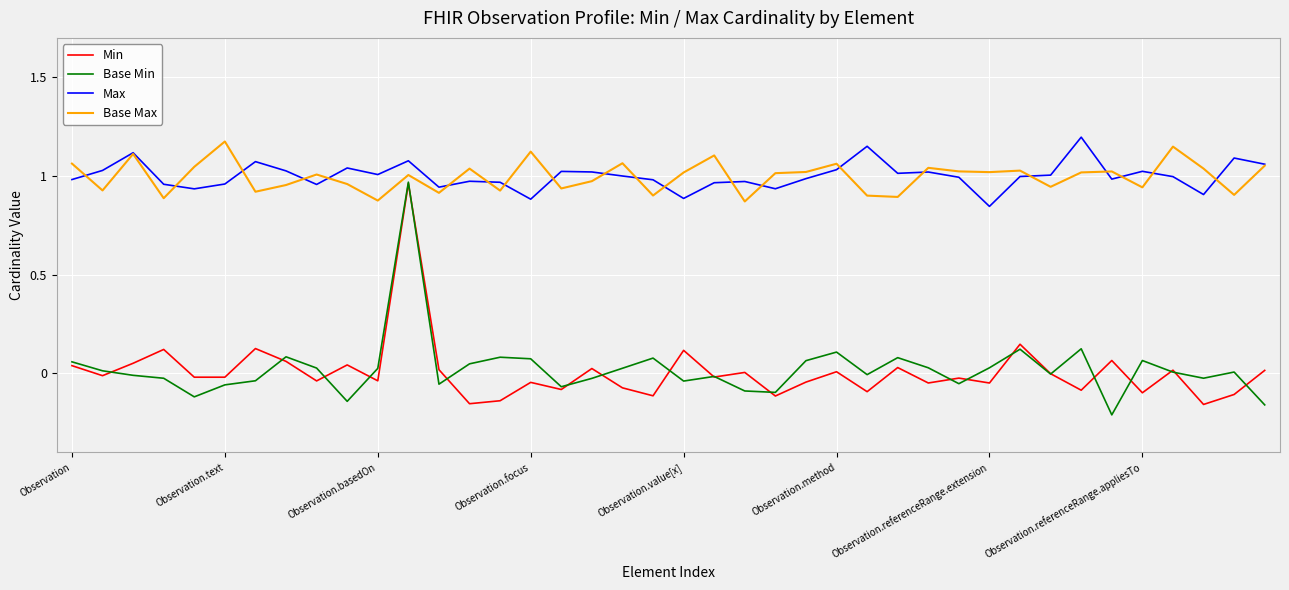

True or false: Min and Base Max intersect in this chart.

False